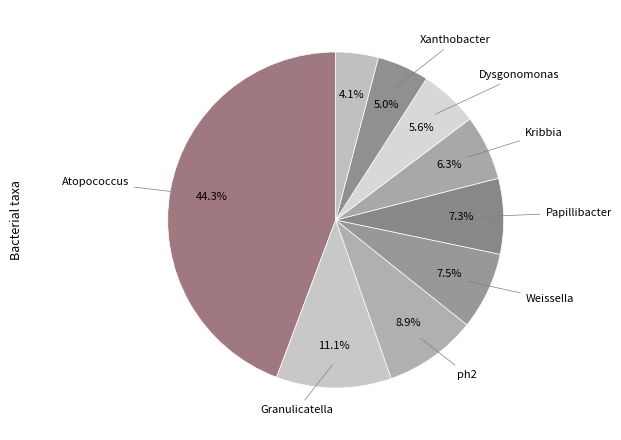

How many segments does this pie chart have?

9